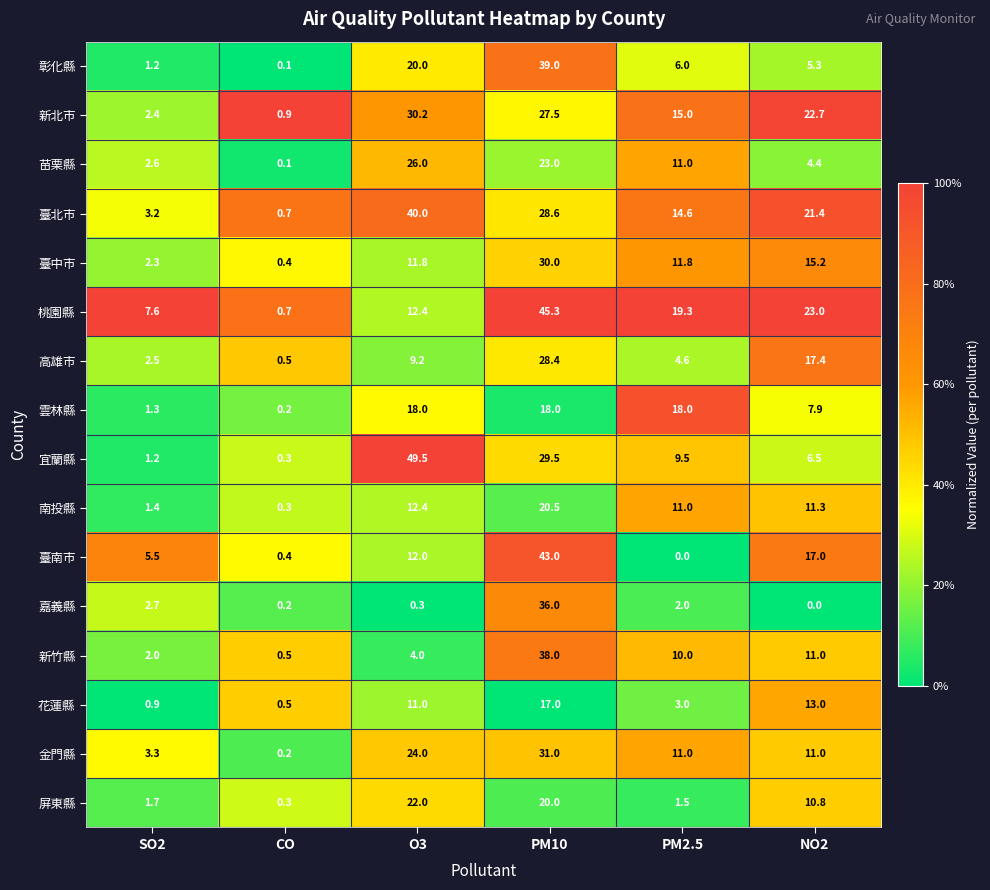

Rank the series by their maximum value, from lowest to highest.

花蓮縣, 雲林縣, 南投縣, 屏東縣, 苗栗縣, 高雄市, 臺中市, 新北市, 金門縣, 嘉義縣, 新竹縣, 彰化縣, 臺北市, 臺南市, 桃園縣, 宜蘭縣